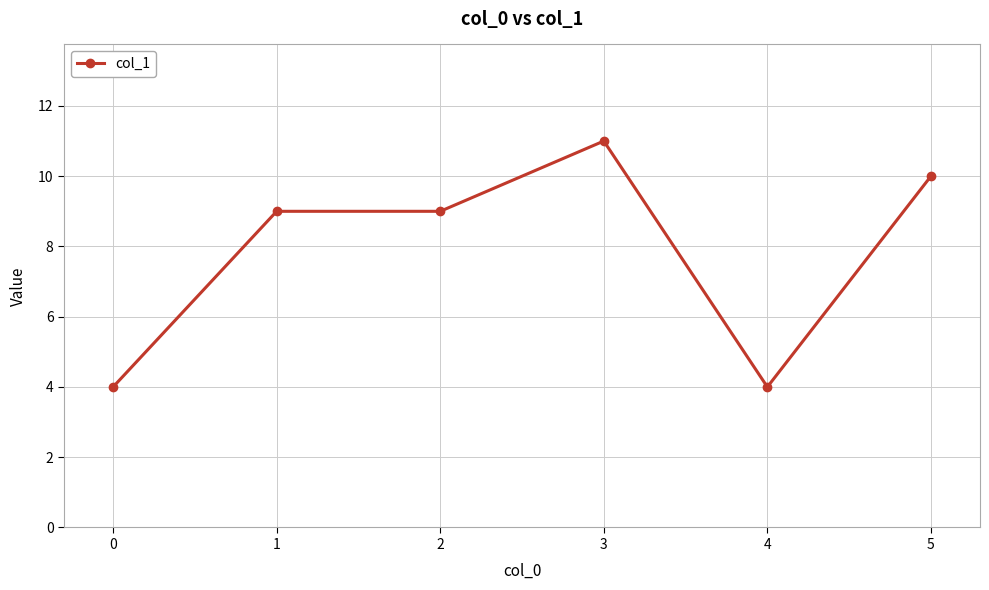

What is the value of the 1st point from the left?

4